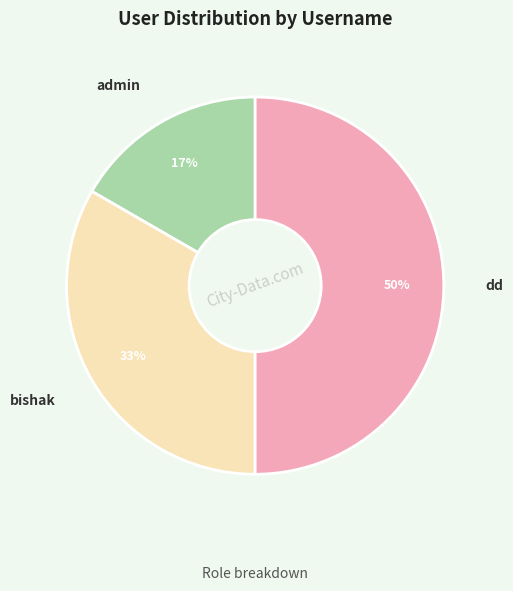

Combined, do bishak and dd account for over 50%?

Yes